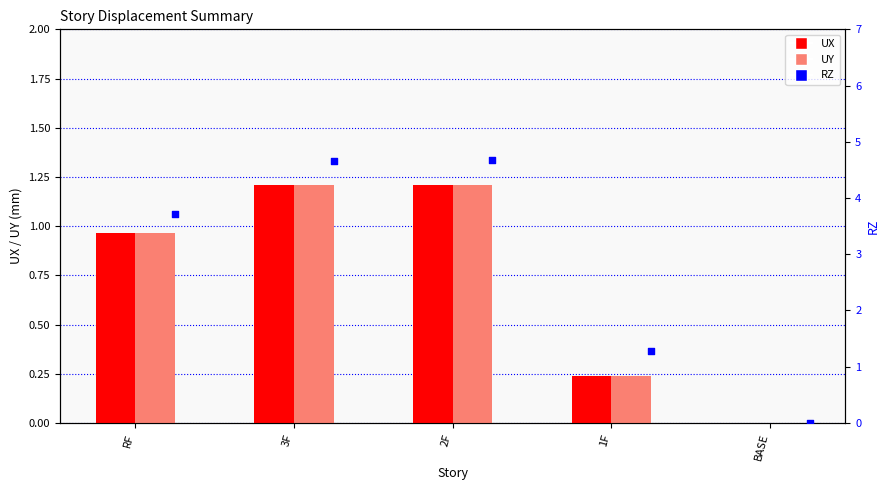

At how many categories does at least one series exceed 2?

3